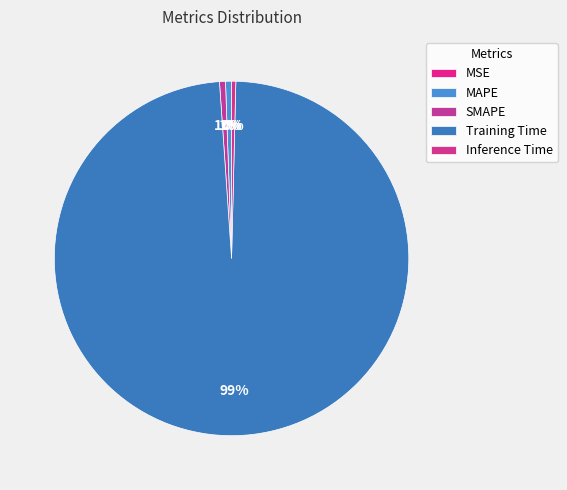

Which category has the biggest portion of the pie?

Training Time